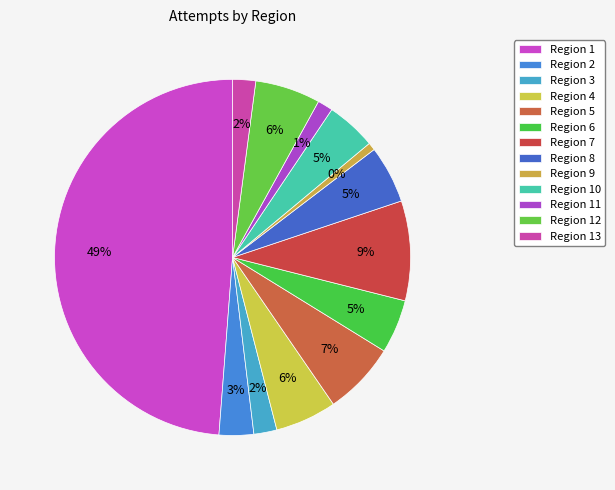

Is the sum of Region 4 and Region 13 greater than half?

No